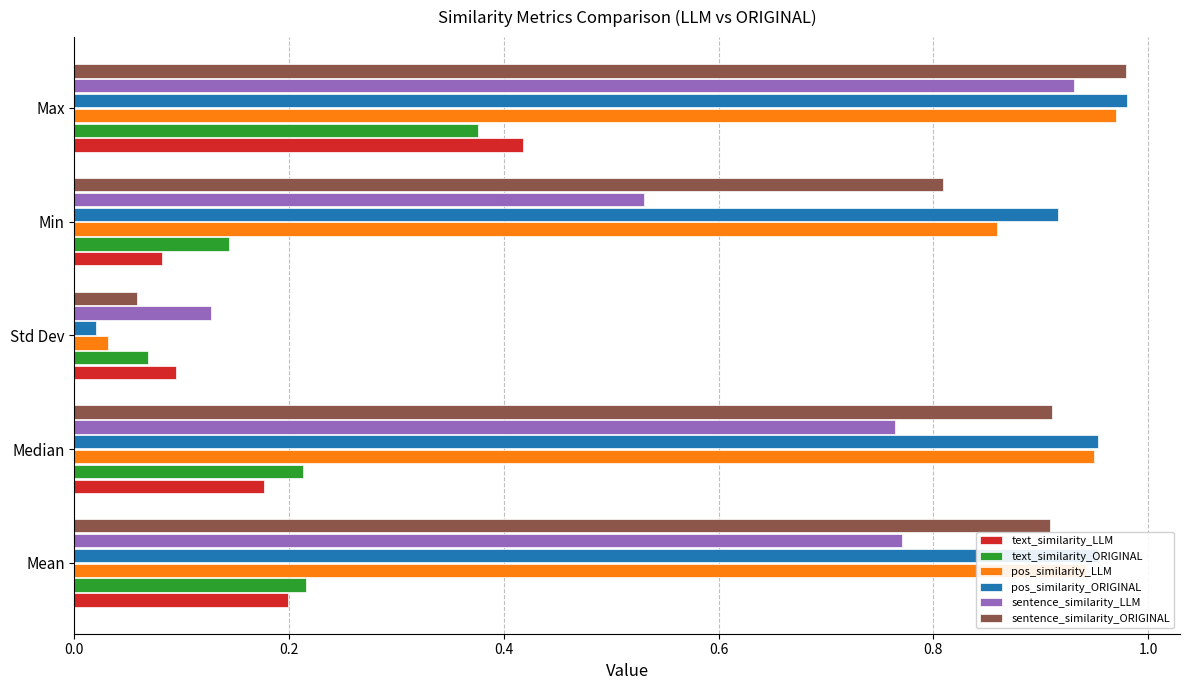

At Min, list the series in order from largest to smallest.

pos_similarity_ORIGINAL, pos_similarity_LLM, sentence_similarity_ORIGINAL, sentence_similarity_LLM, text_similarity_ORIGINAL, text_similarity_LLM